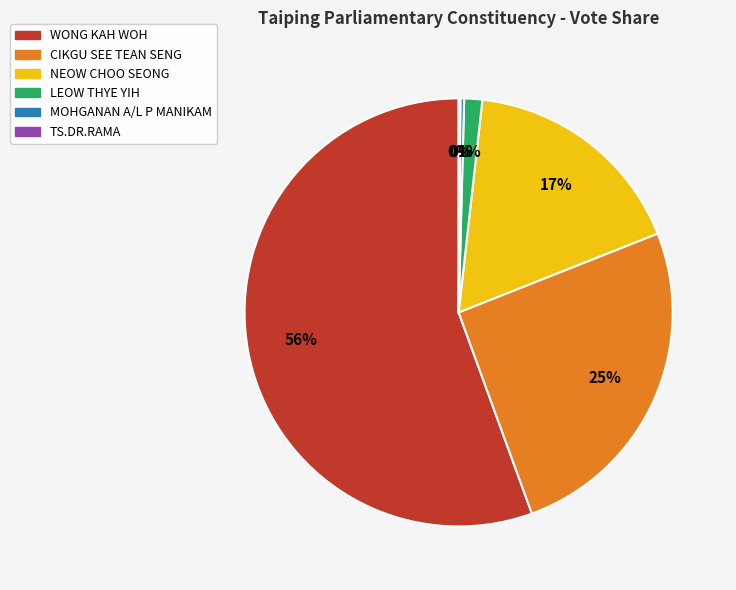

Which slice is the largest?

WONG KAH WOH